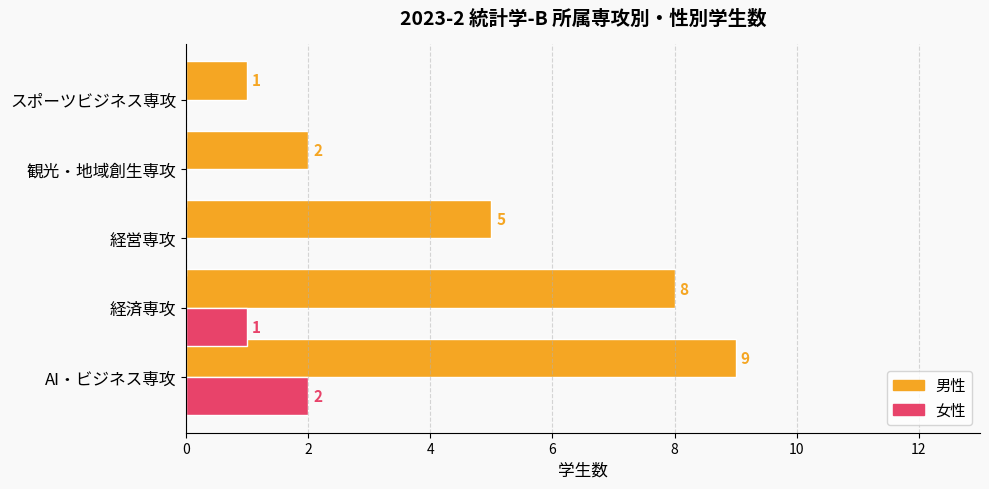

How many distinct data groups are displayed?

2